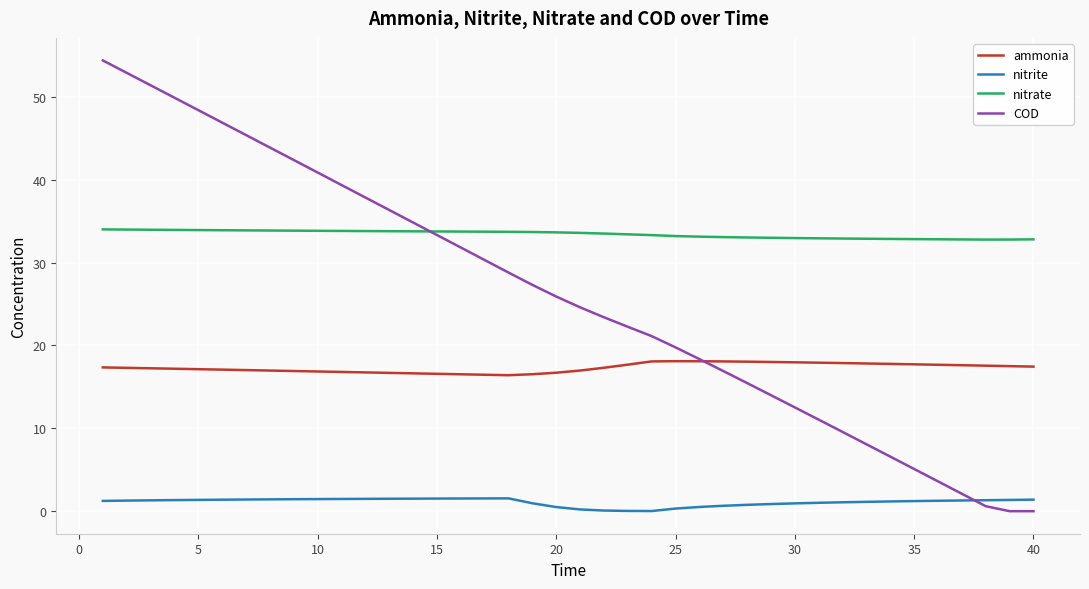

What is the sum of all COD values?

1037.2